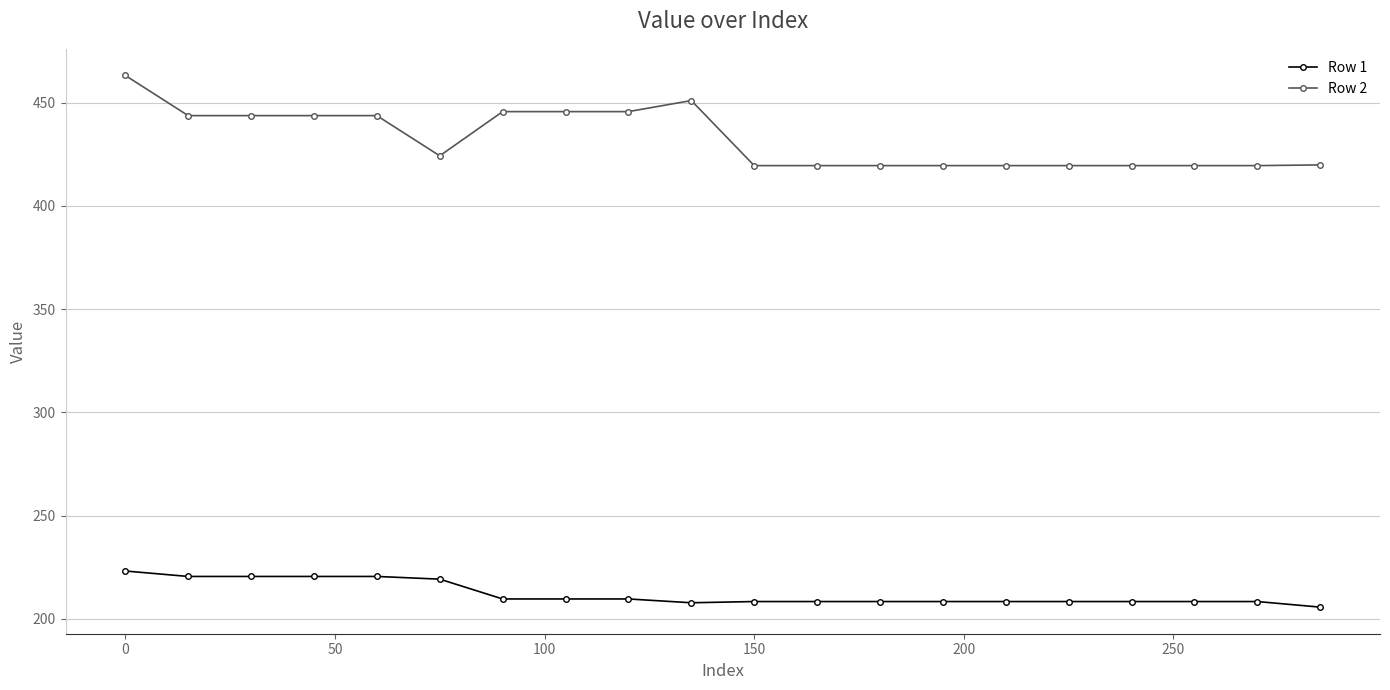

How many data points in Row 2 are above 424?

10